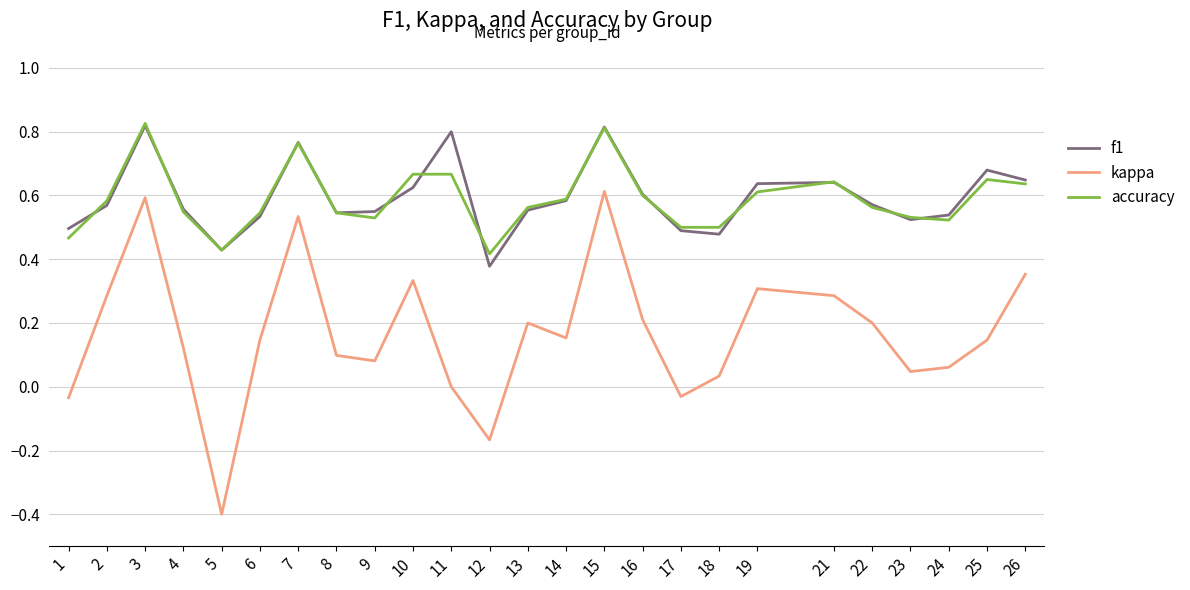

What is the total value across all series at 17?

1.0